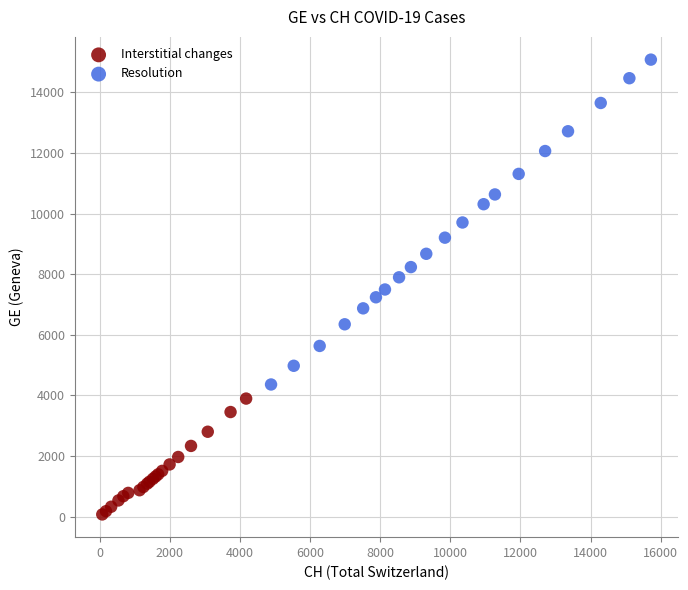

Which series reaches the minimum Y coordinate?

Interstitial changes